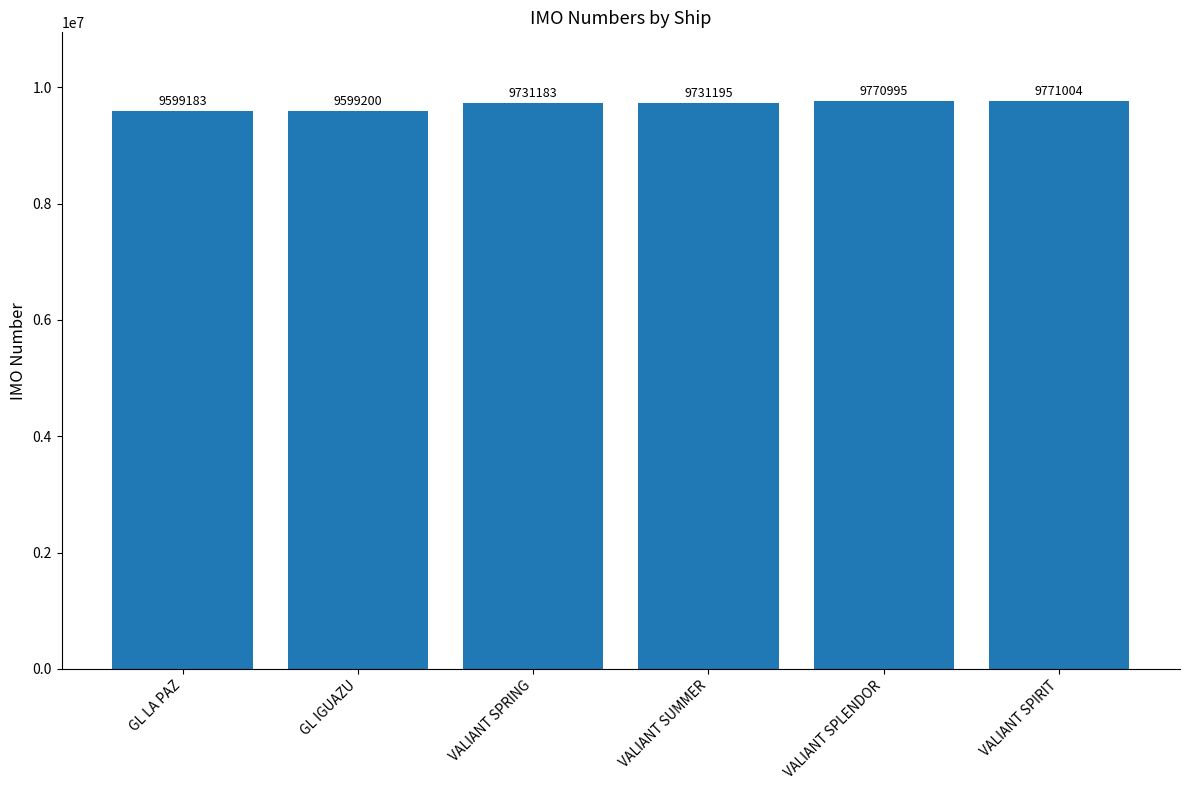

What value does the data have at VALIANT SPIRIT?

9771004